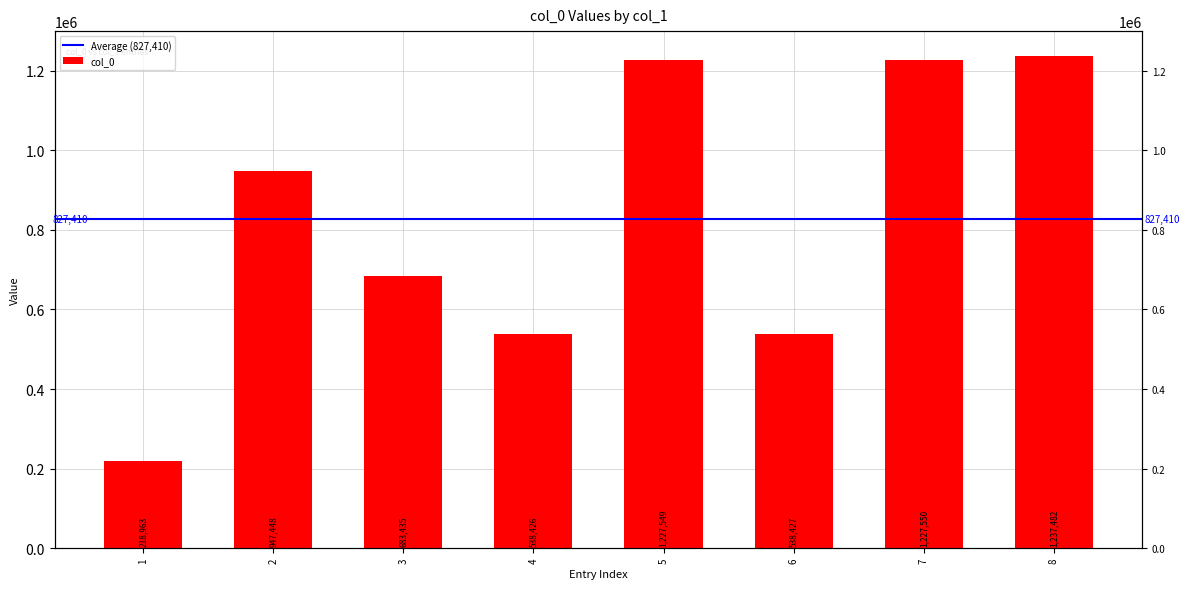

What is the difference between the second highest and minimum values?

1008587